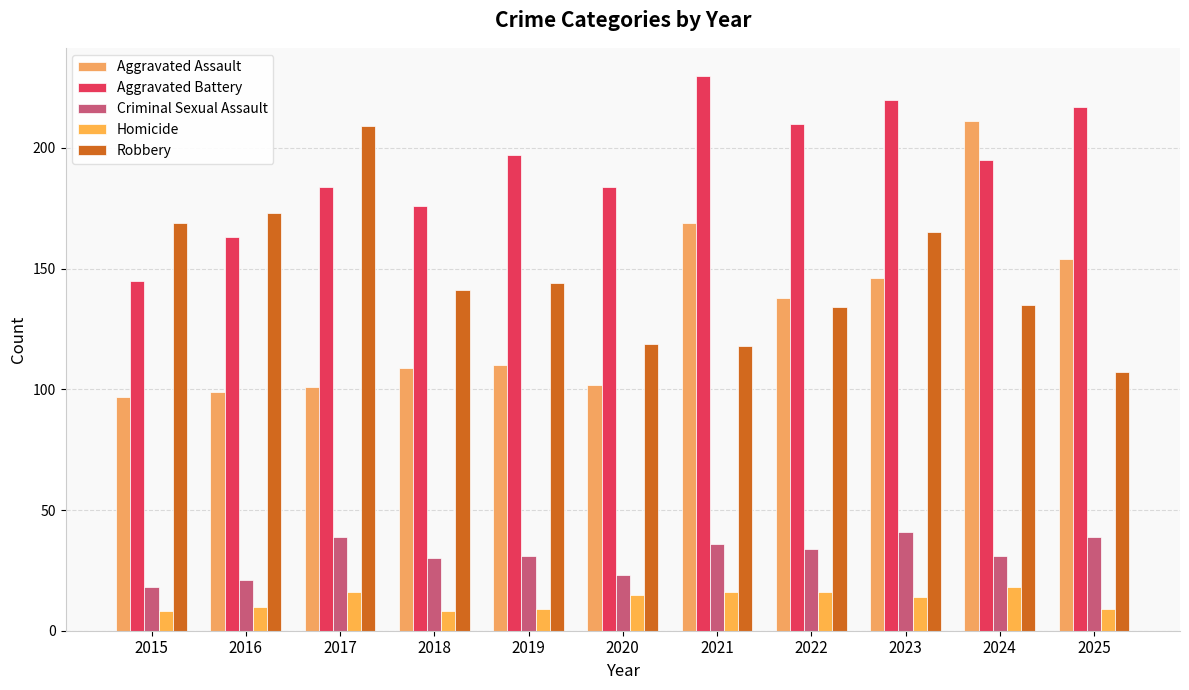

The Criminal Sexual Assault series shows 31 at 2024. True or false?

True